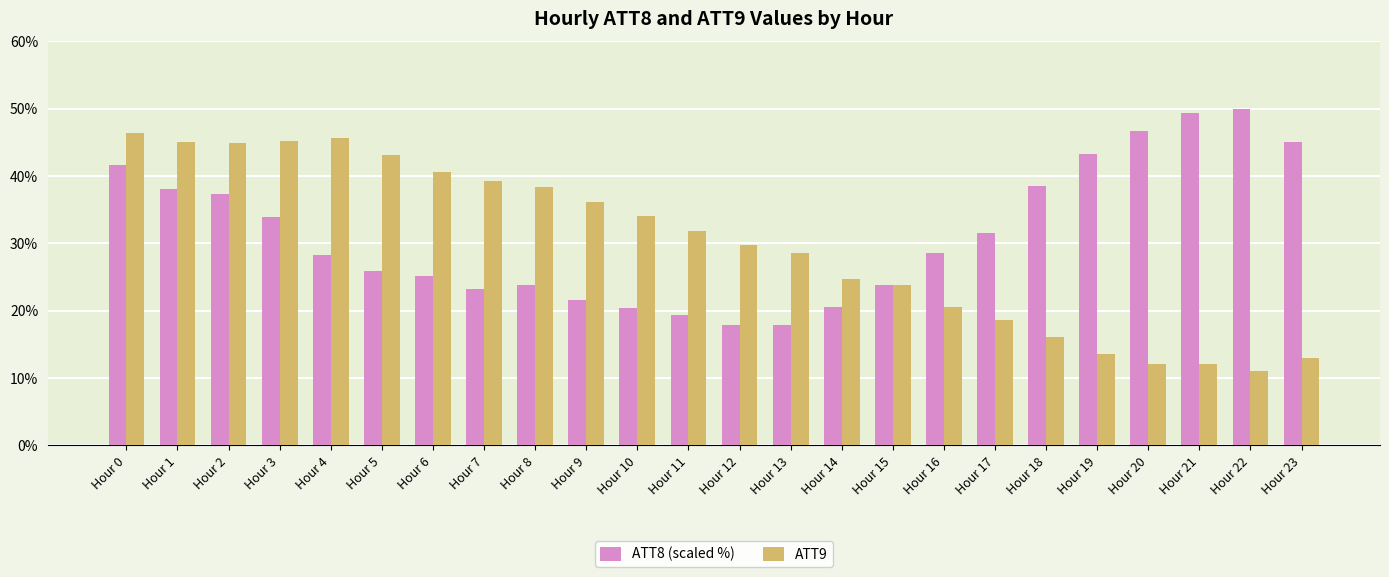

What is the smallest value displayed?

11.1